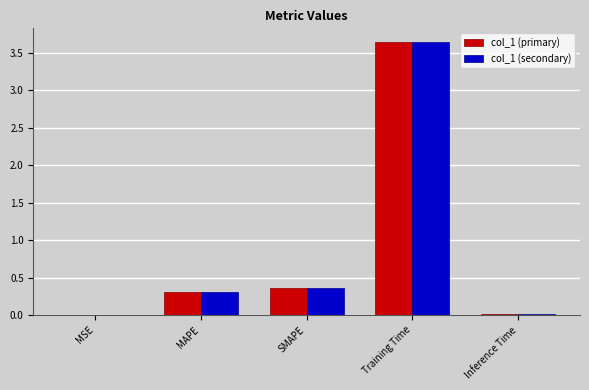

The value of col_1 (secondary) at MAPE is 0.3. True or false?

True